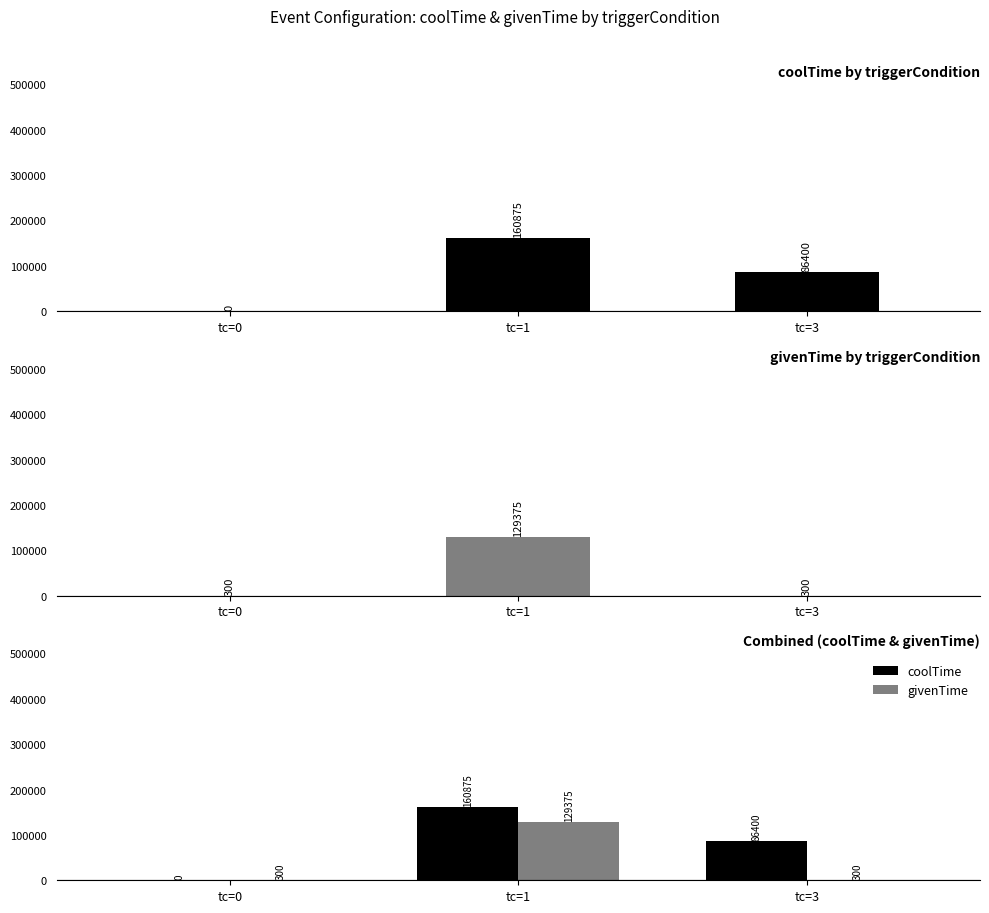

Reading right to left, list all the values displayed in this chart.

coolTime: tc=3=86400	tc=1=160875	tc=0=0
givenTime: tc=3=300	tc=1=129375	tc=0=300